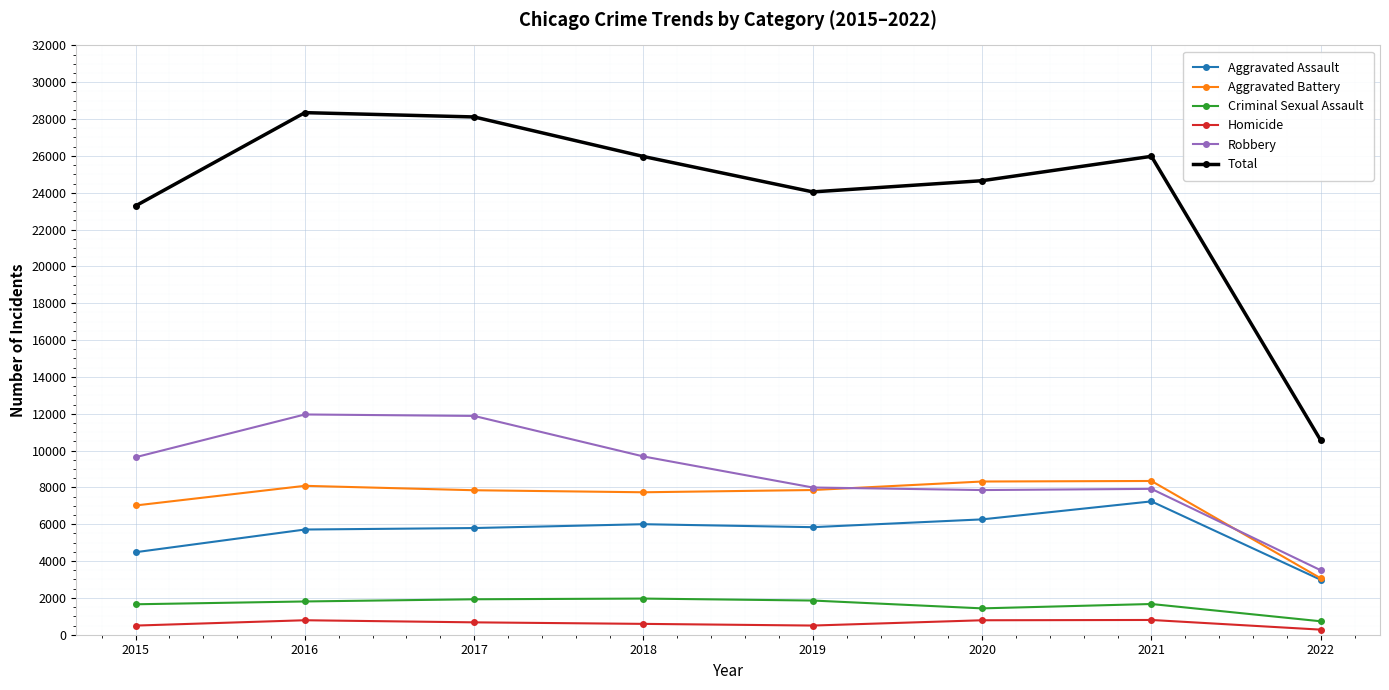

Which series changed the most between 2016 and 2020?

Robbery